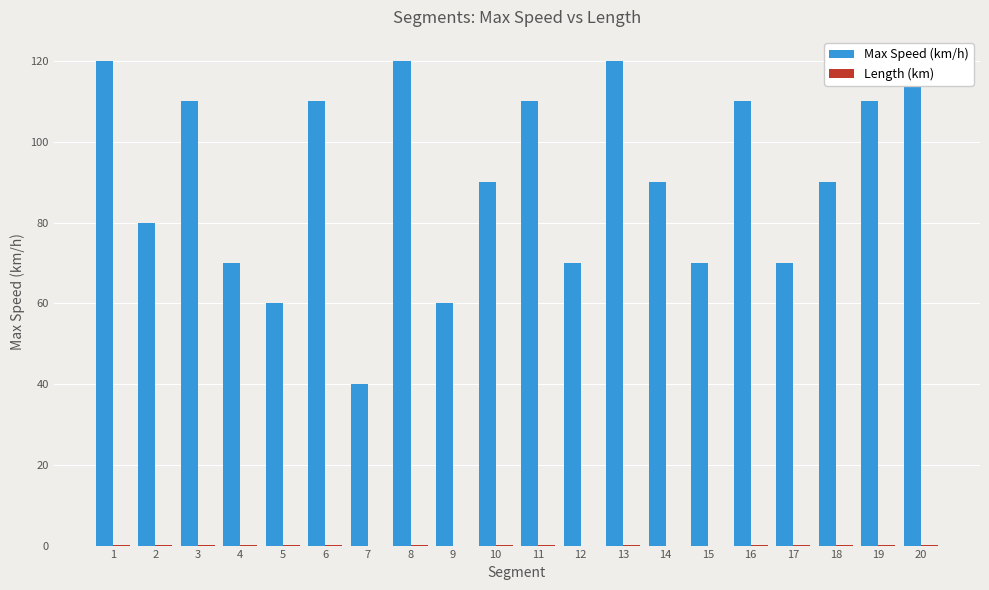

Is the value of Length (km) at 8 greater than the value of Max Speed (km/h) at 18?

No